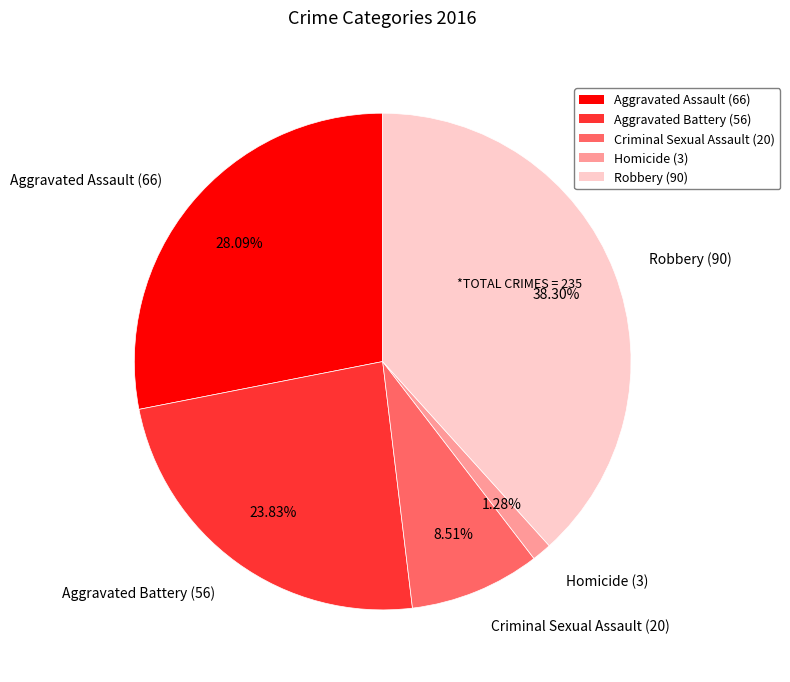

To the nearest percent, what is the combined percentage of Aggravated Battery and Criminal Sexual Assault?

32%